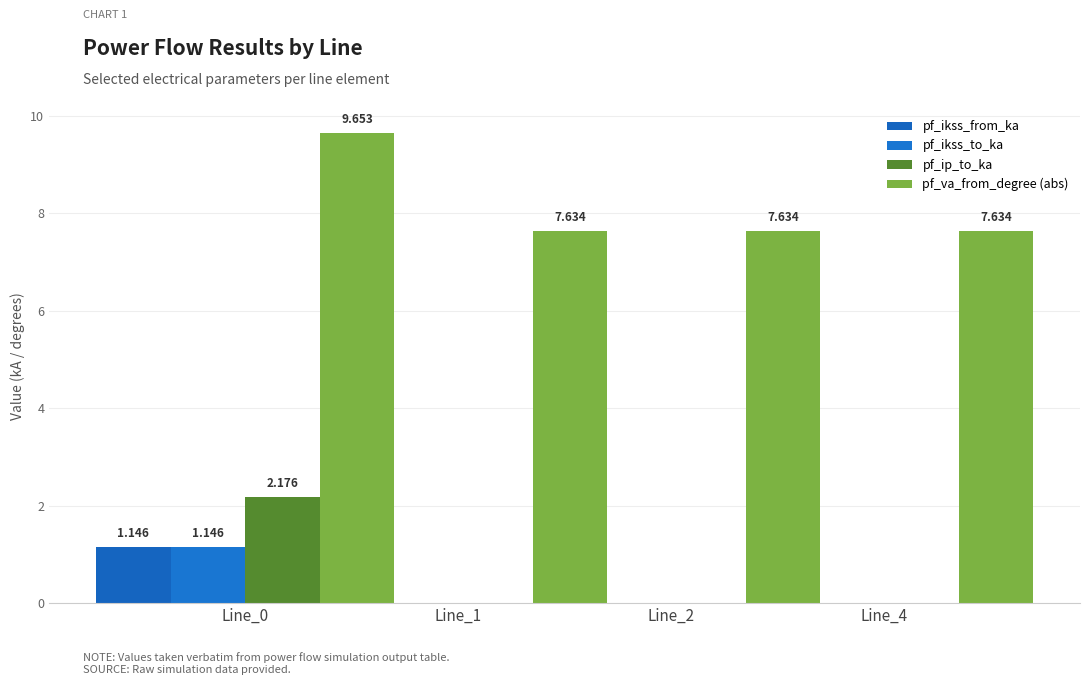

Which series has the widest spread of values?

pf_ip_to_ka